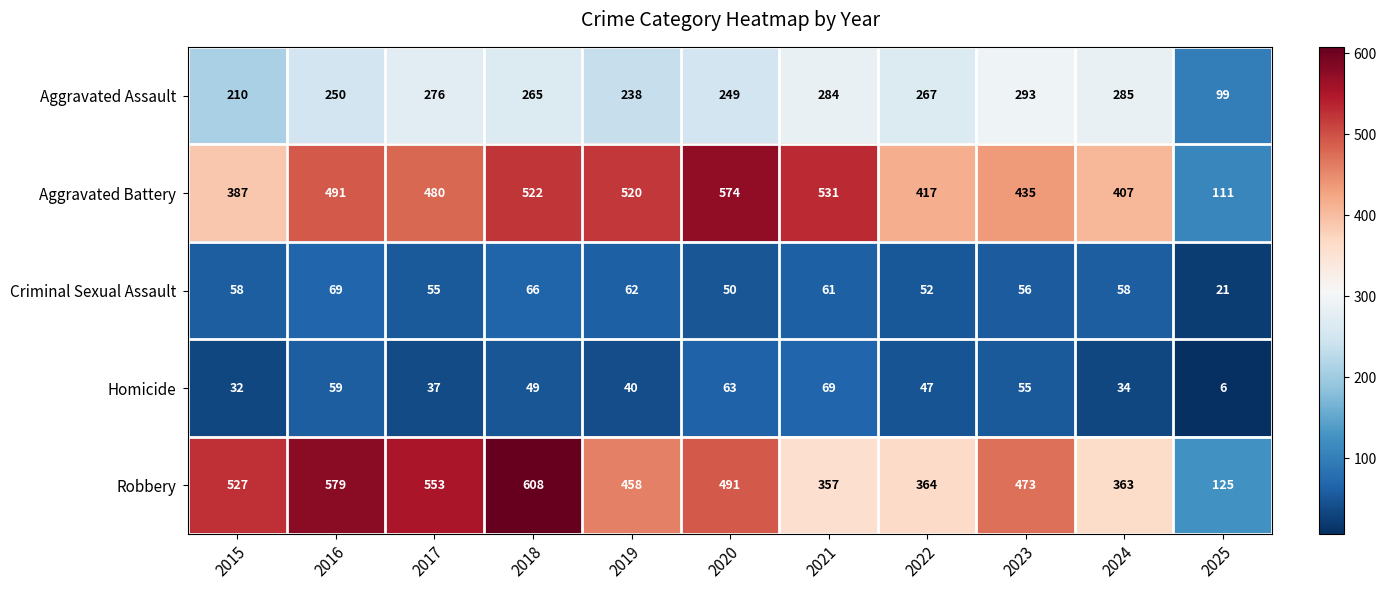

List the labels in order of Aggravated Battery value, largest first.

2020, 2021, 2018, 2019, 2016, 2017, 2023, 2022, 2024, 2015, 2025